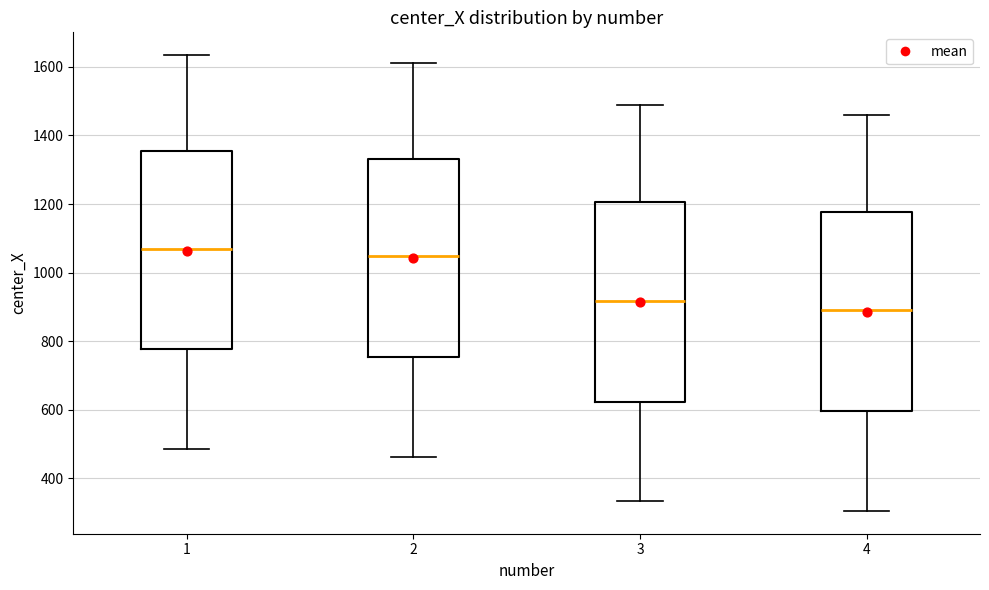

Where does the upper whisker of the box at x = 3 end on the y-axis? The values are not printed on the chart, so give them approximately, as read against the axis.

1480